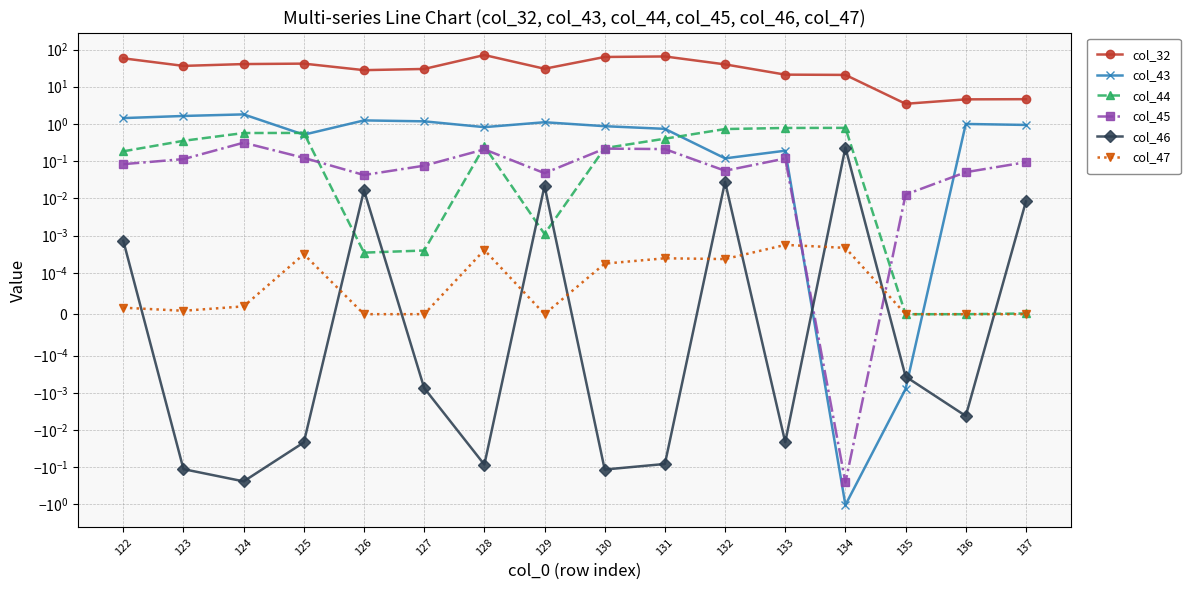

List the series in order of their peak value, highest first.

col_32, col_43, col_44, col_45, col_46, col_47